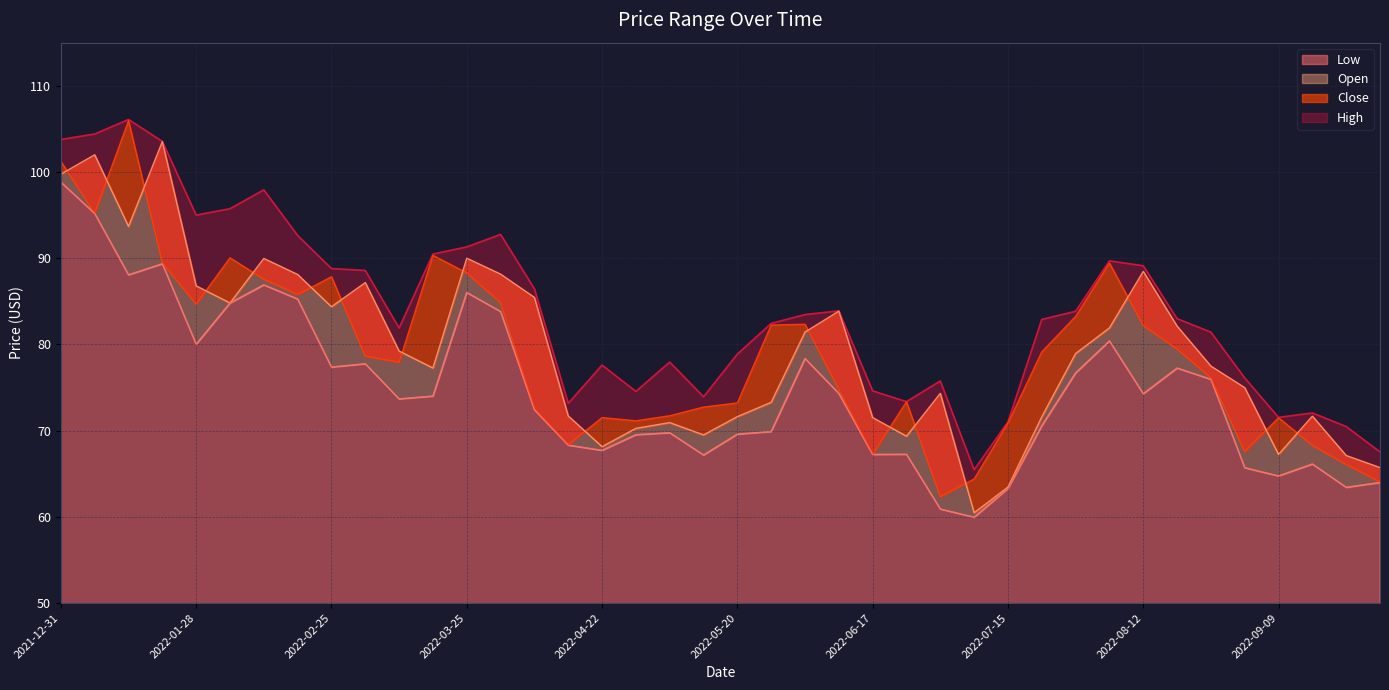

How many interior local valleys does the High series have?

8